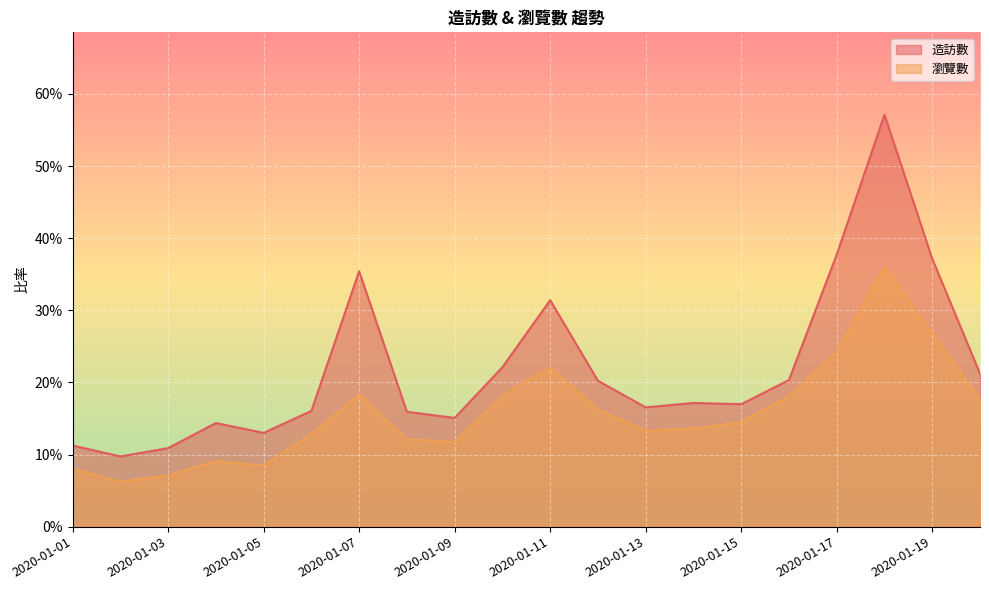

What is the value of the 瀏覽數 point at the 5th from the left?

0.1